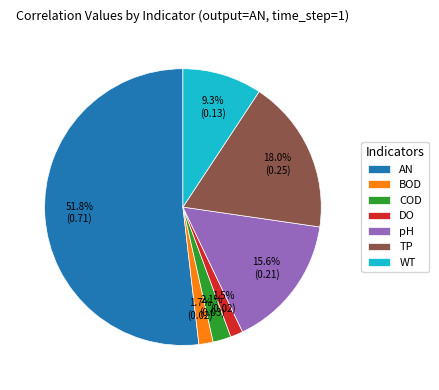

What percentage do TP and BOD together represent?

19.7%